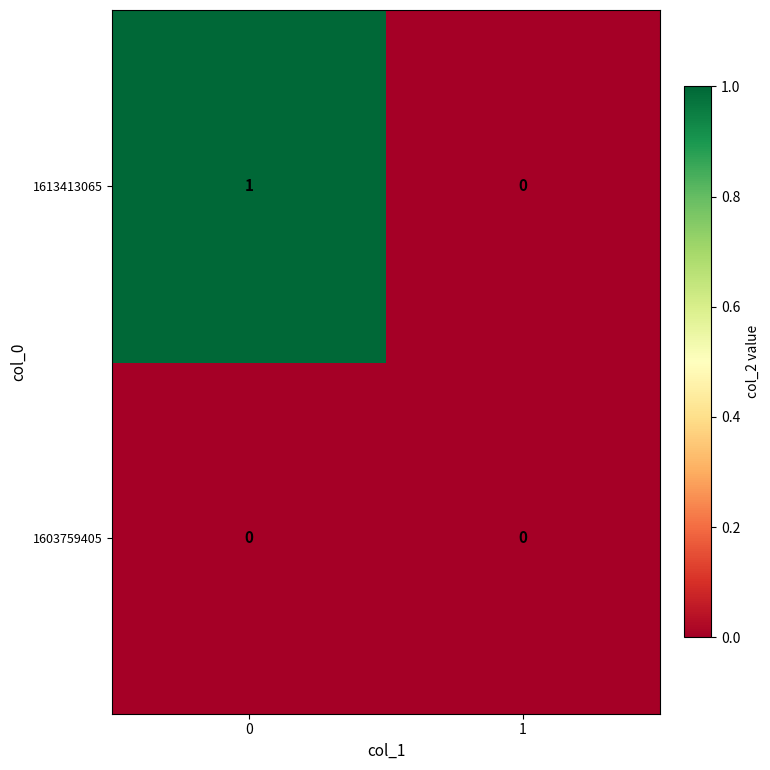

True or false: 1603759405 has a value of 0 at 1.

True